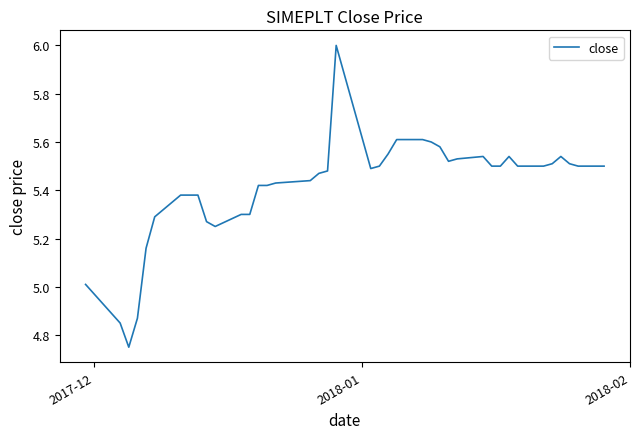

How many points are higher than both their immediate neighbors (excluding endpoints)?

4